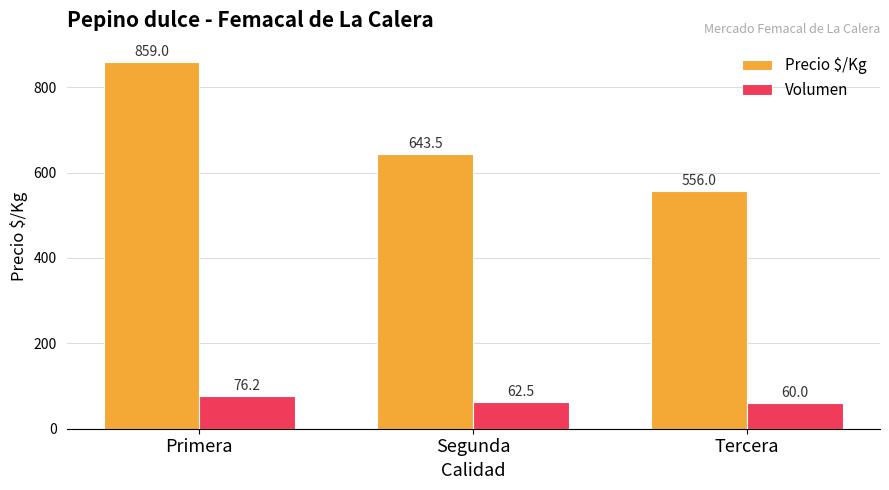

How many data points in Precio $/Kg are above 643?

2